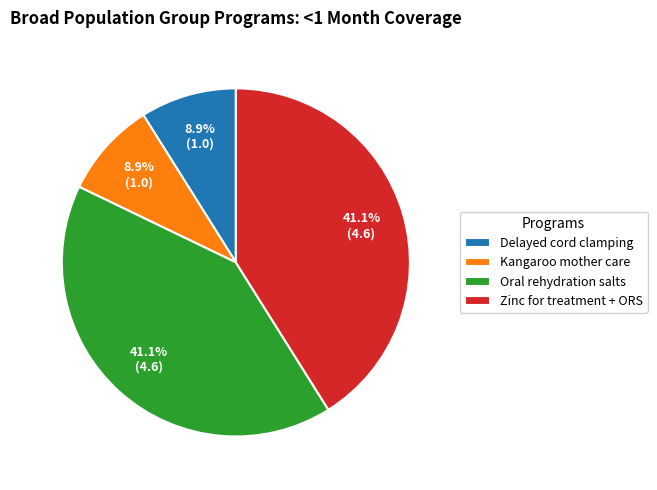

How many segments does this pie chart have?

4